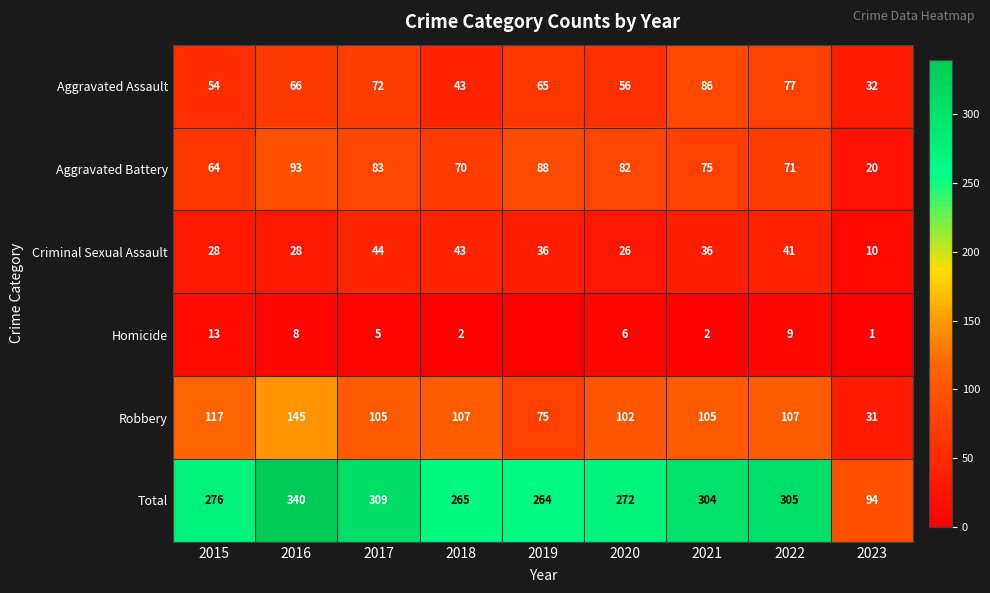

What is the approximate value of Robbery at 2018, to the nearest 50?

100